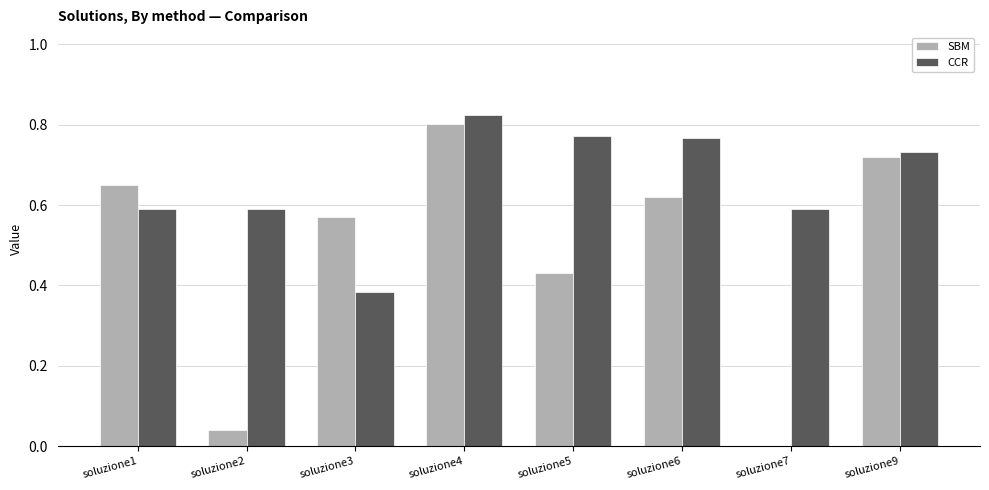

Is the value of CCR at soluzione6 greater than the value of SBM at soluzione5?

Yes